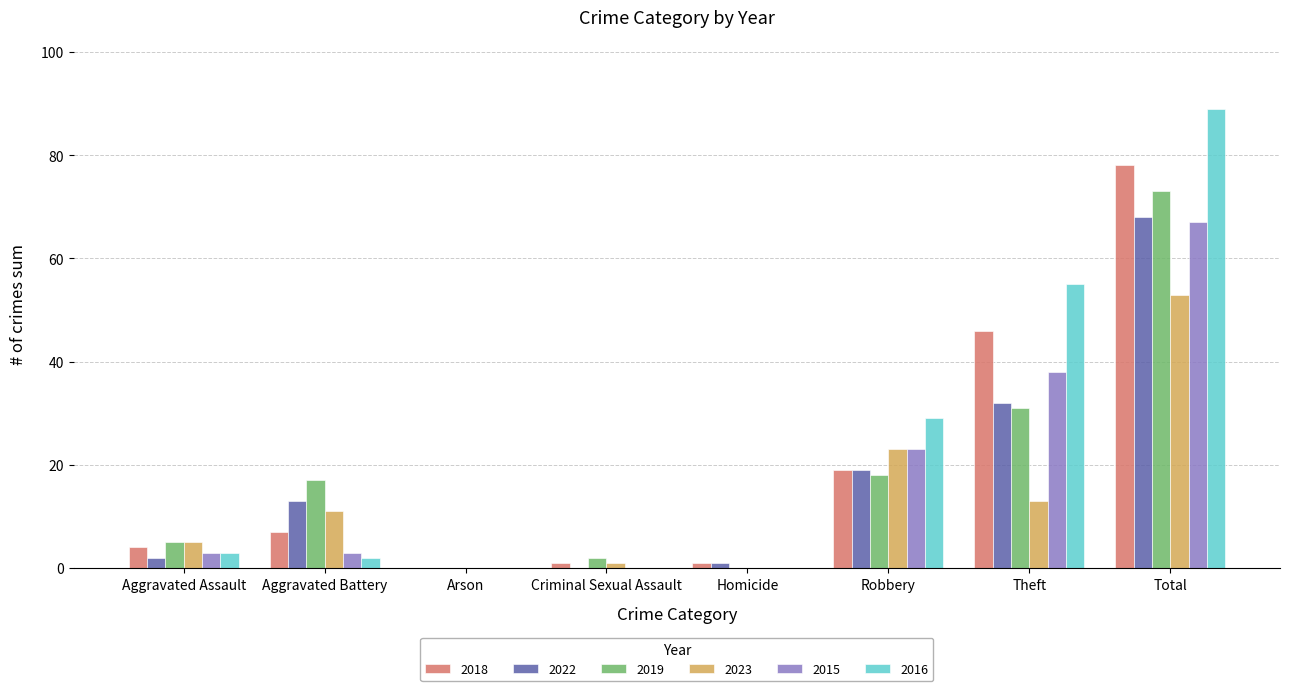

How many data points does each series have?

8